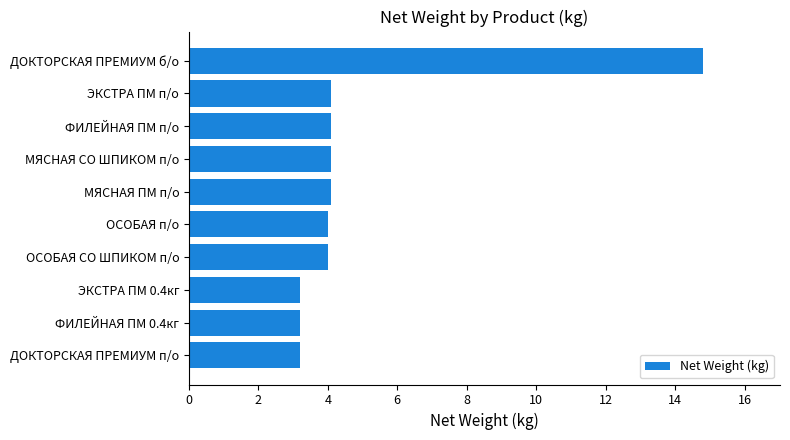

What is the approximate value at МЯСНАЯ СО ШПИКОМ п/о?

4.1